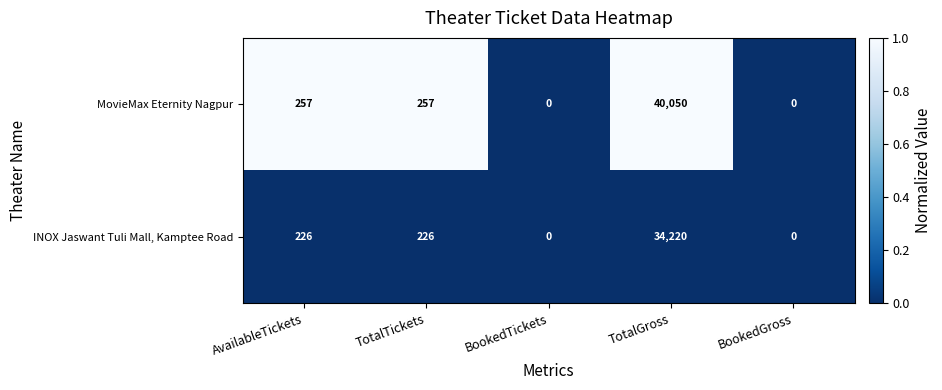

Count the number of categories in the chart.

5